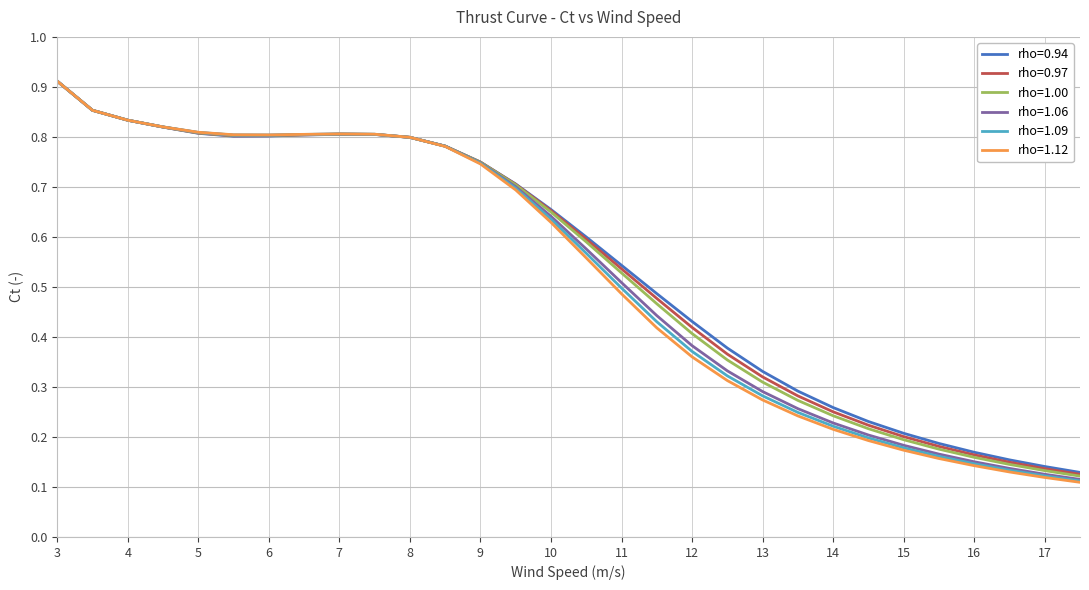

Which series has the largest range (max minus min)?

rho=1.12